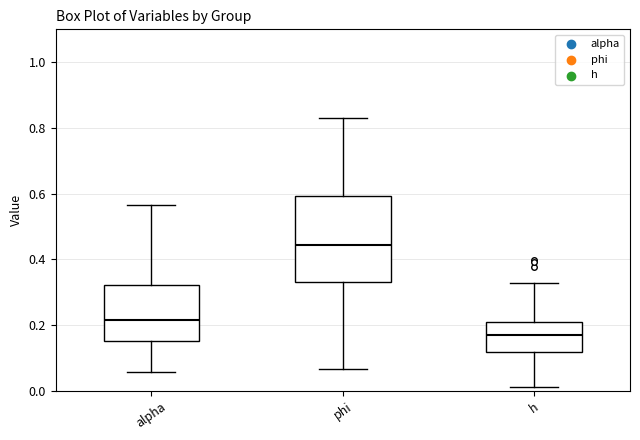

Comparing the boxes themselves (not the whiskers), which one is the tallest?

phi